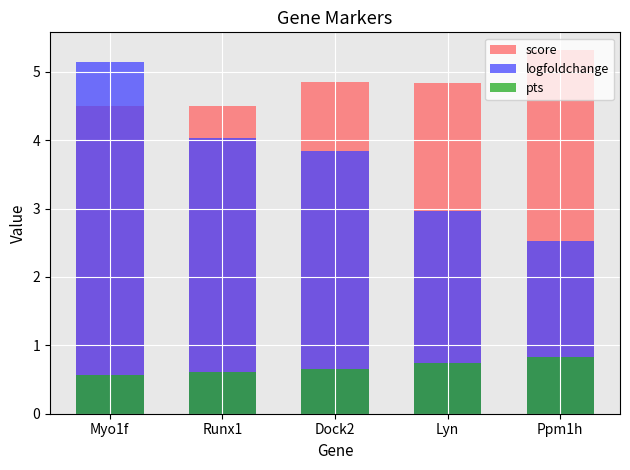

Reading left to right, what are all the values shown in this chart?

score: Myo1f=4.5	Runx1=4.5	Dock2=4.8	Lyn=4.8	Ppm1h=5.3
logfoldchange: Myo1f=5.1	Runx1=4.0	Dock2=3.8	Lyn=3.0	Ppm1h=2.5
pts: Myo1f=0.6	Runx1=0.6	Dock2=0.7	Lyn=0.7	Ppm1h=0.8